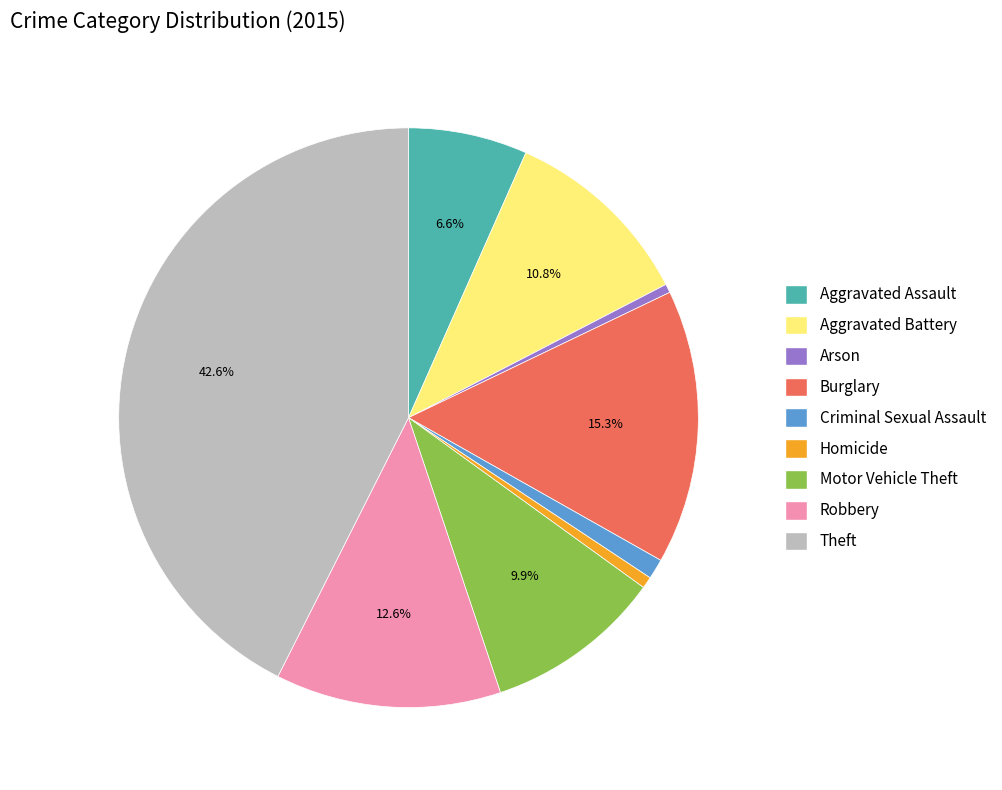

Which category has the biggest portion of the pie?

Theft